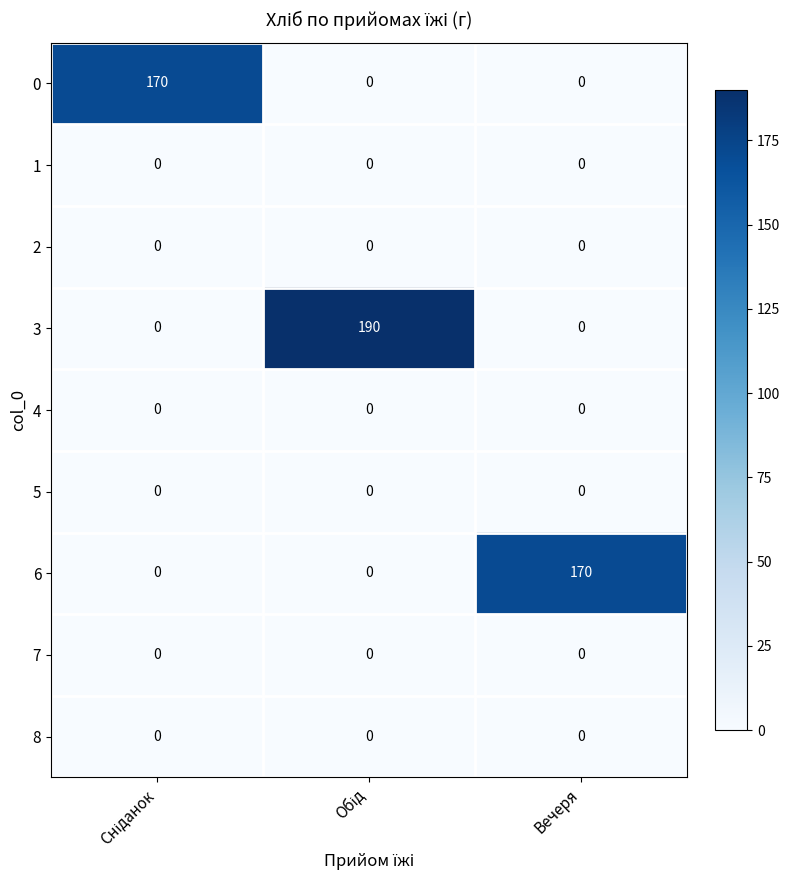

What is the maximum value for 0?

170